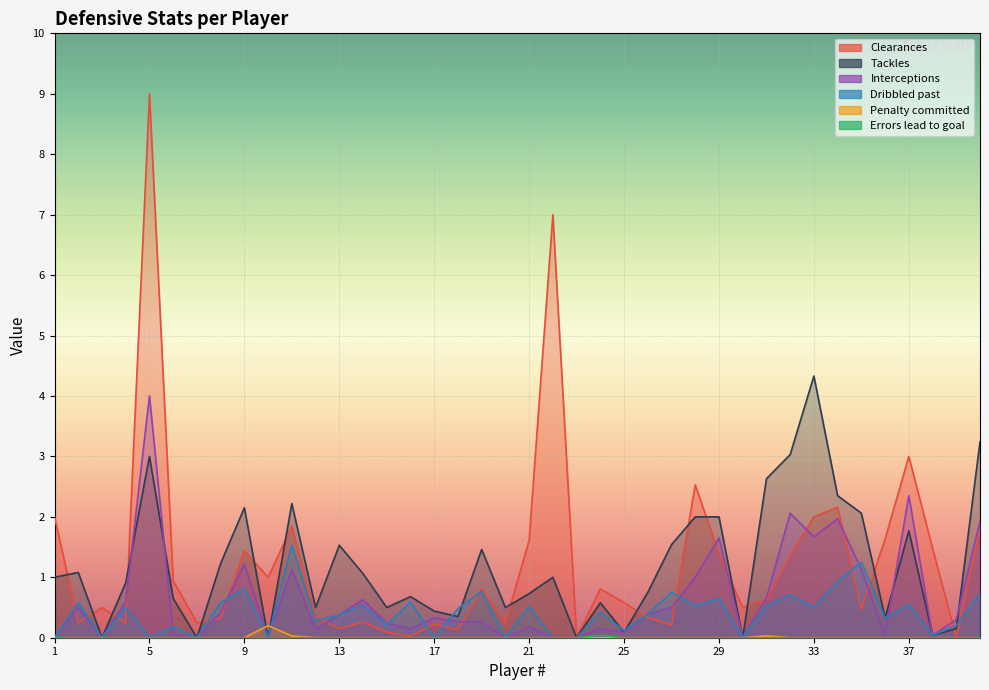

At which category does Dribbled past reach its first local valley?

3